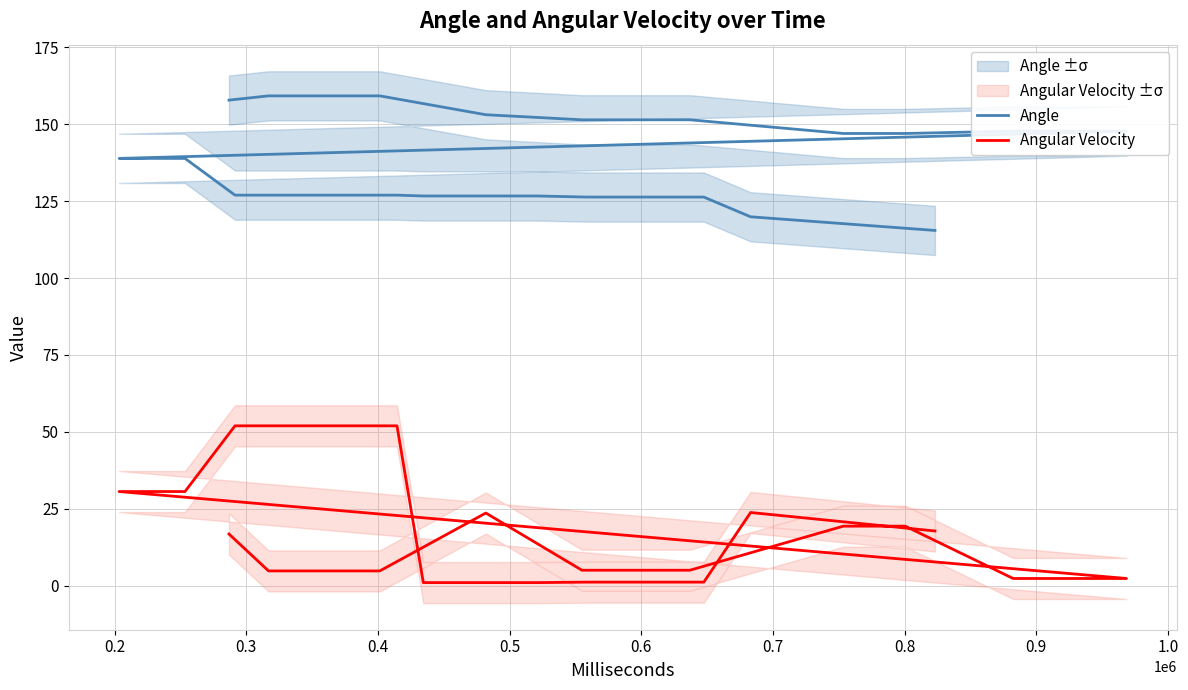

What is the approximate value of Angular Velocity at 0.8?

19.3